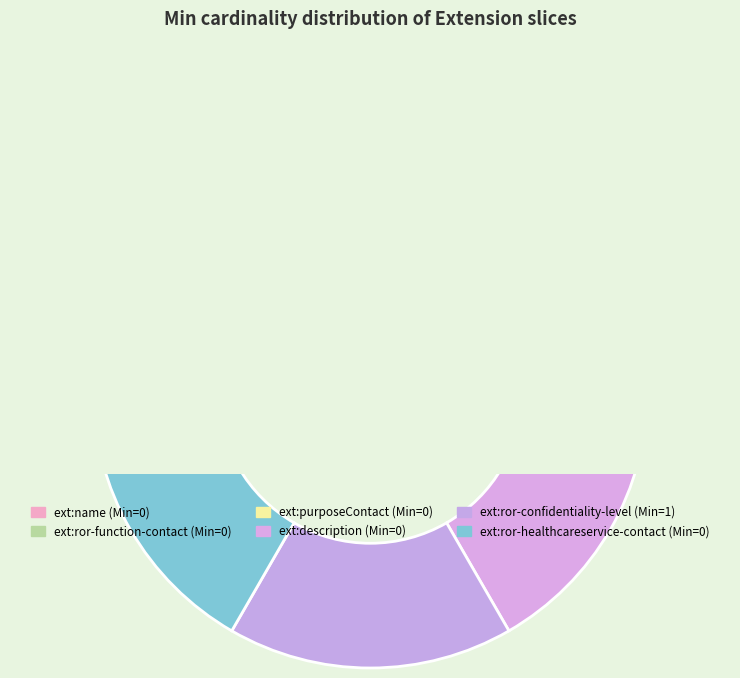

How many segments does this pie chart have?

6